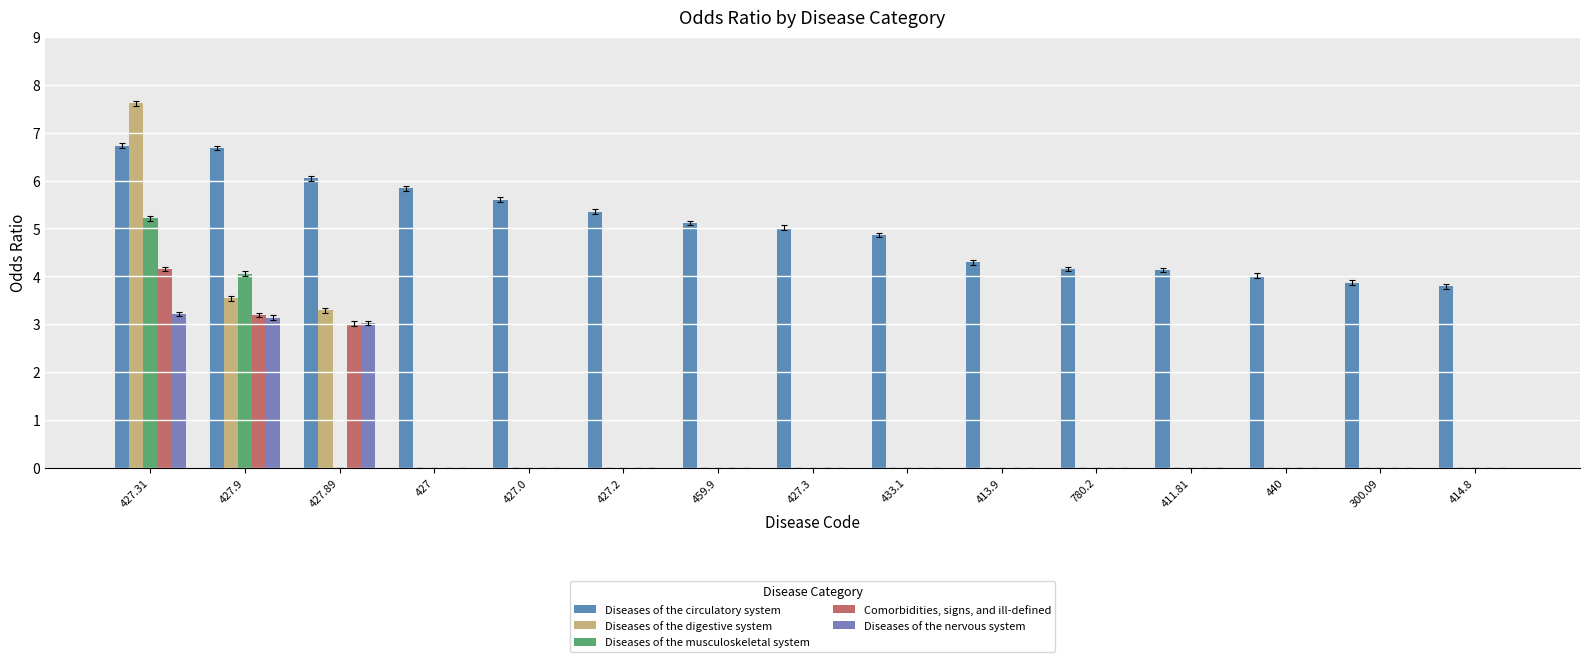

What is the value of the Diseases of the circulatory system bar at the 4th from the left?

5.8